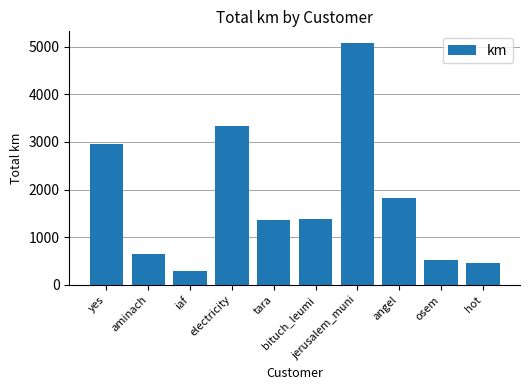

Which category has the lowest value across all series?

iaf